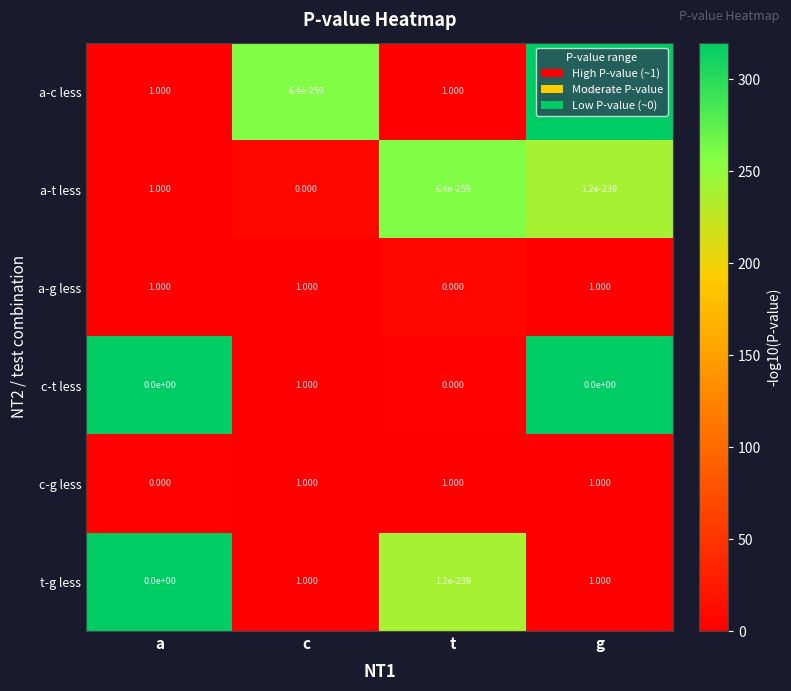

At which category is the sum across all series the highest?

c